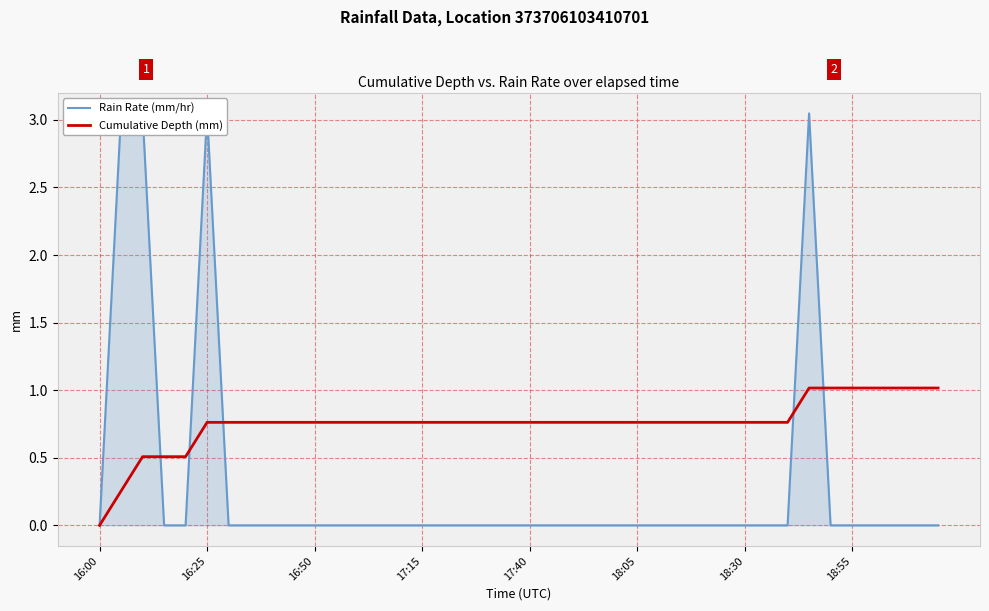

What is the sum of the Rain Rate (mm/hr) values at 26 and 18:05?

3.0